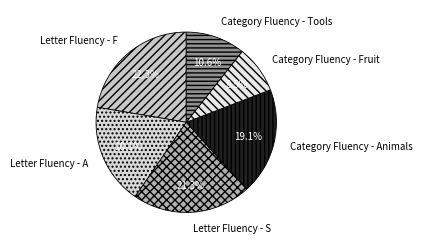

Approximately how many times larger is the value at Category Fluency - Tools compared to Category Fluency - Animals?

0.6